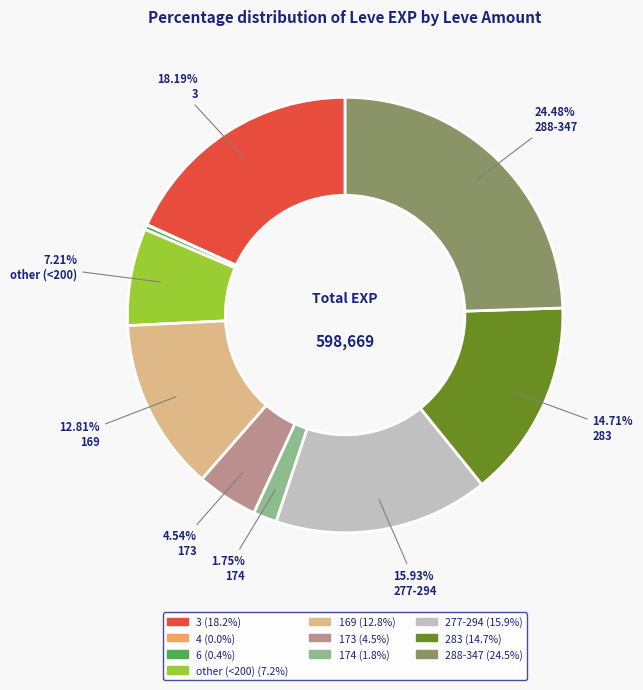

Does any single category account for the majority?

No